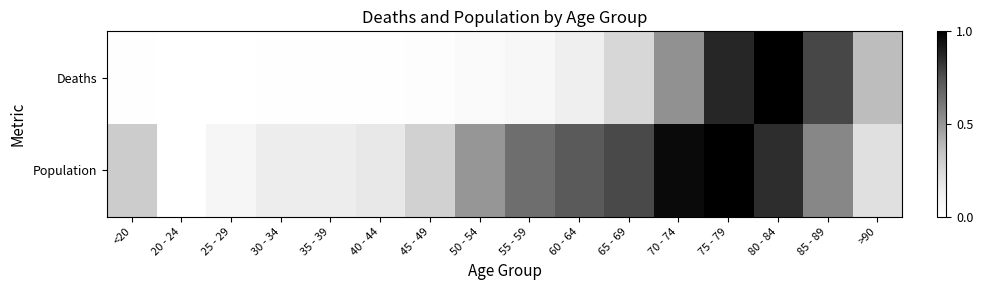

At which category is the sum across all series the highest?

75 - 79